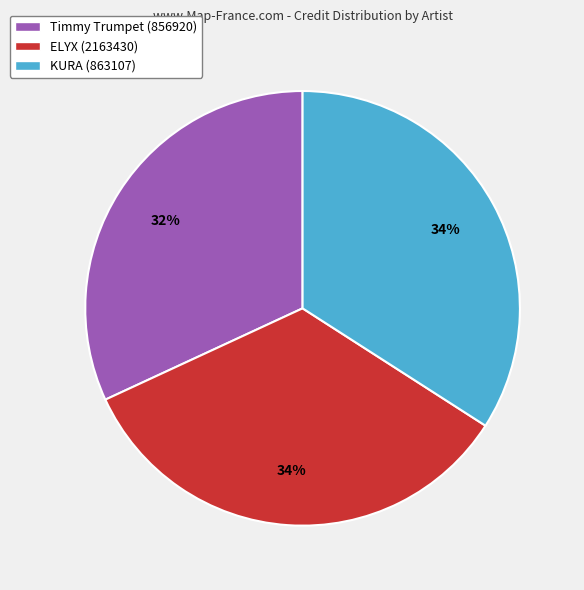

What is the ratio of the value at KURA (863107) to the value at ELYX (2163430)?

1.0